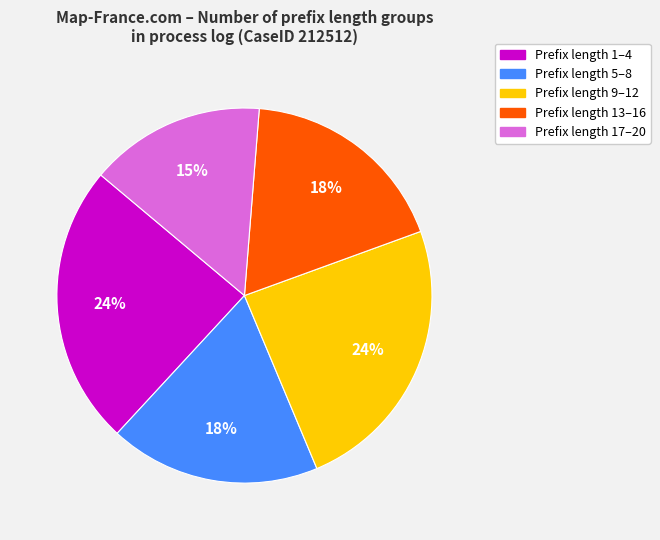

To the nearest percent, what is the average slice percentage?

20%